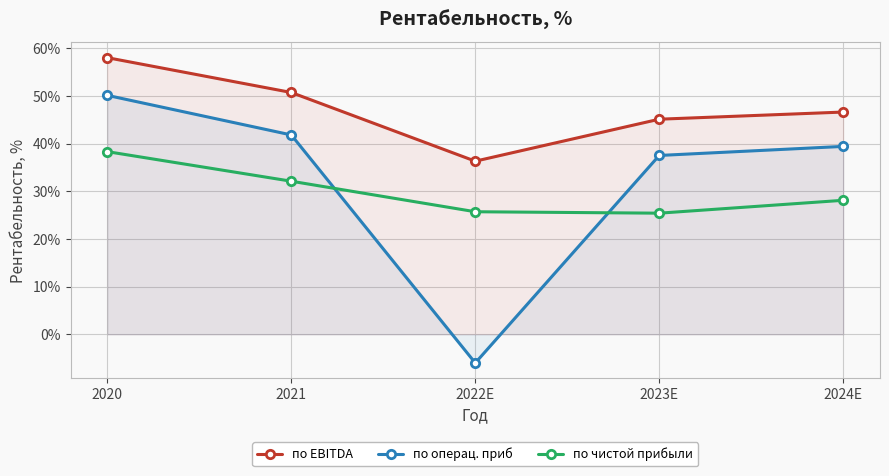

True or false: по EBITDA has more than 2 points higher than both neighbors.

False